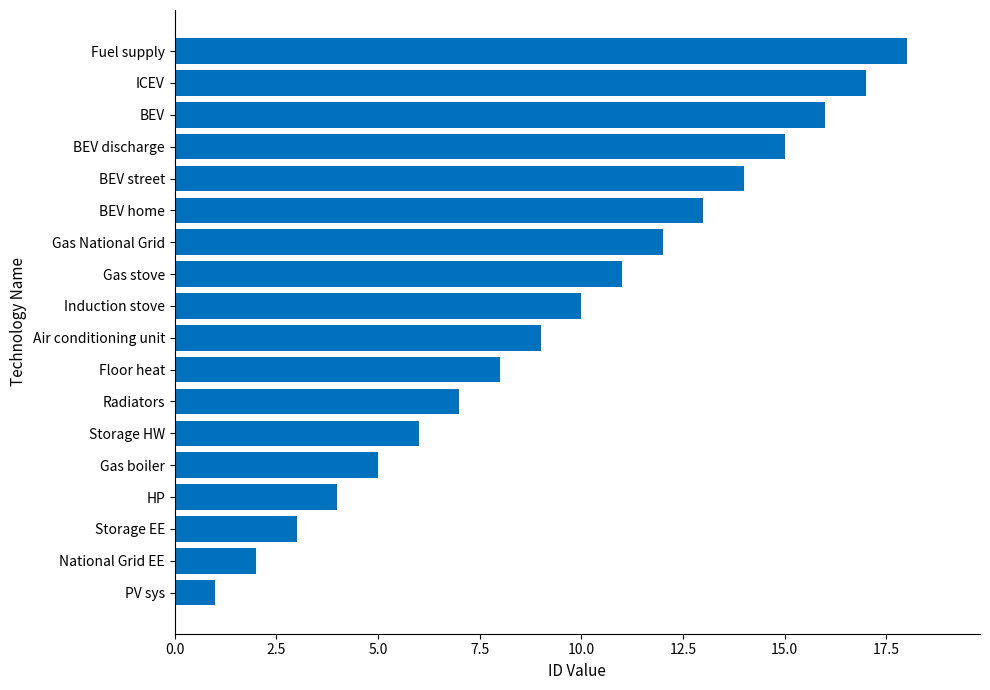

Rank the categories by value from highest to lowest.

Fuel supply, ICEV, BEV, BEV discharge, BEV street, BEV home, Gas National Grid, Gas stove, Induction stove, Air conditioning unit, Floor heat, Radiators, Storage HW, Gas boiler, HP, Storage EE, National Grid EE, PV sys